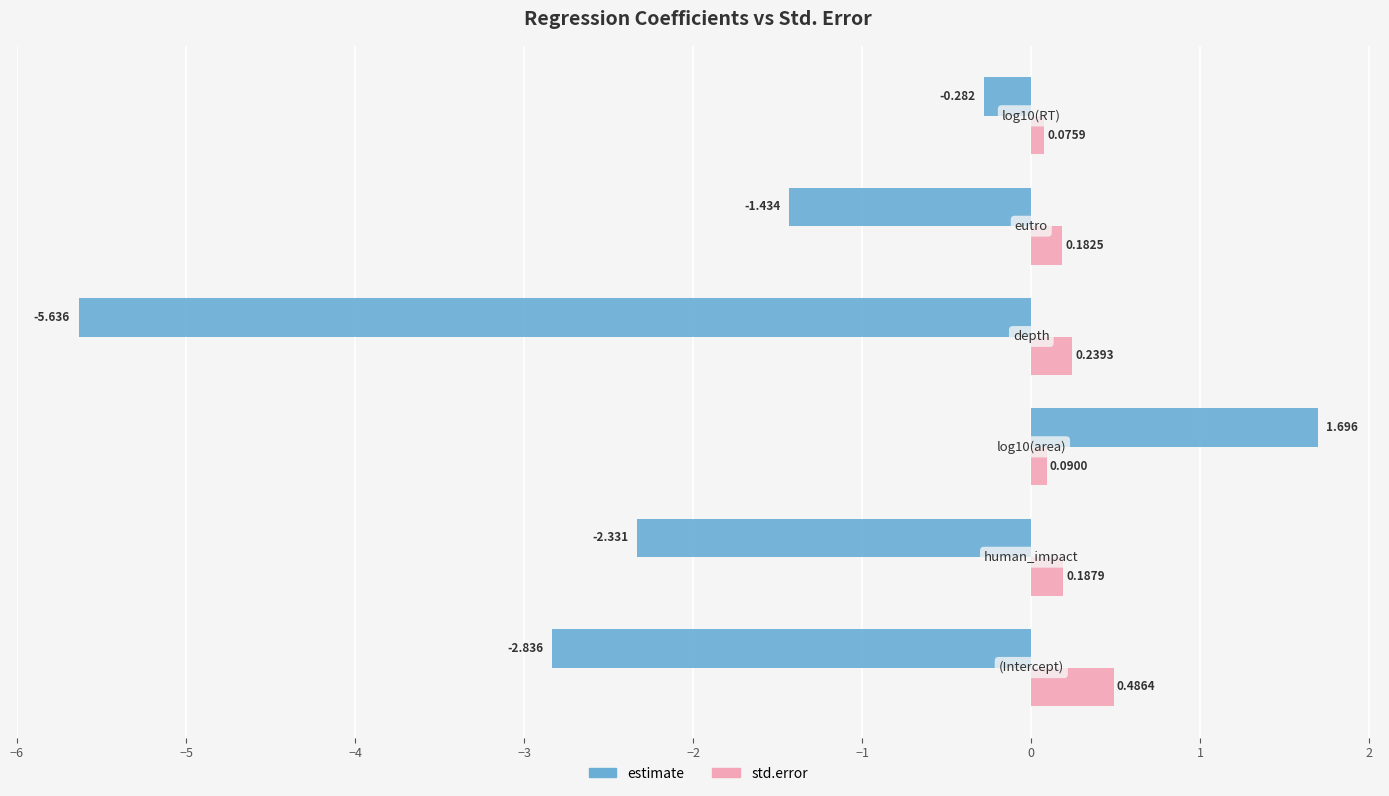

At how many categories does at least one series exceed -3?

6